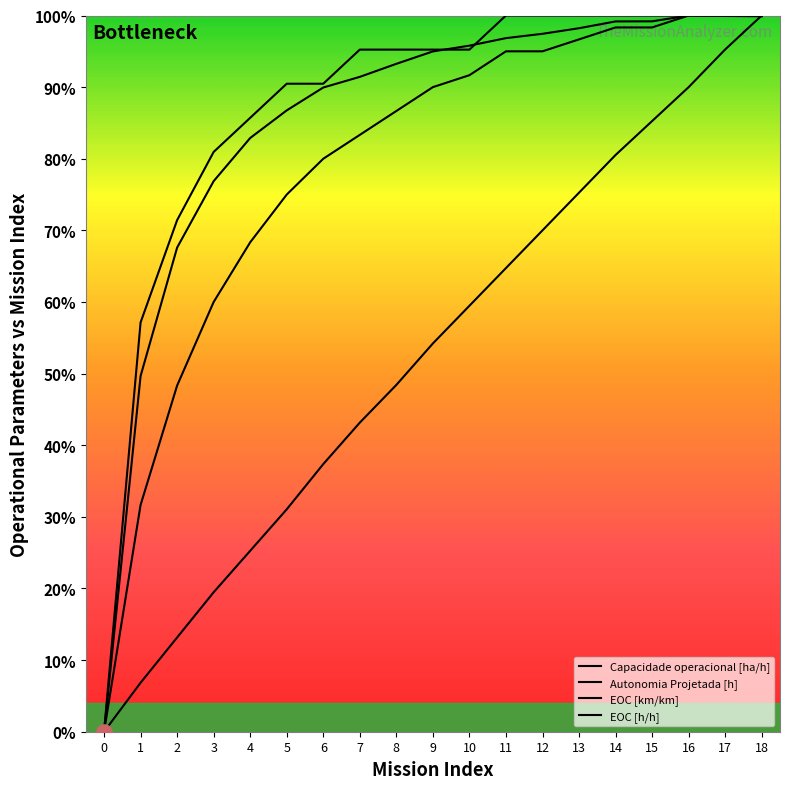

What is the total value across all series at 12?

3.6